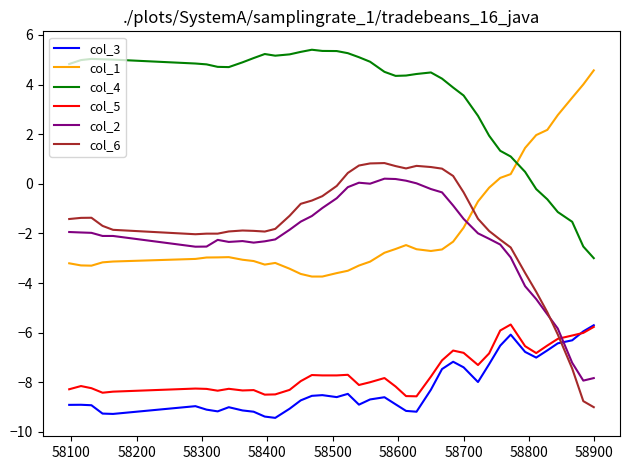

Which series has the widest spread of values?

col_6